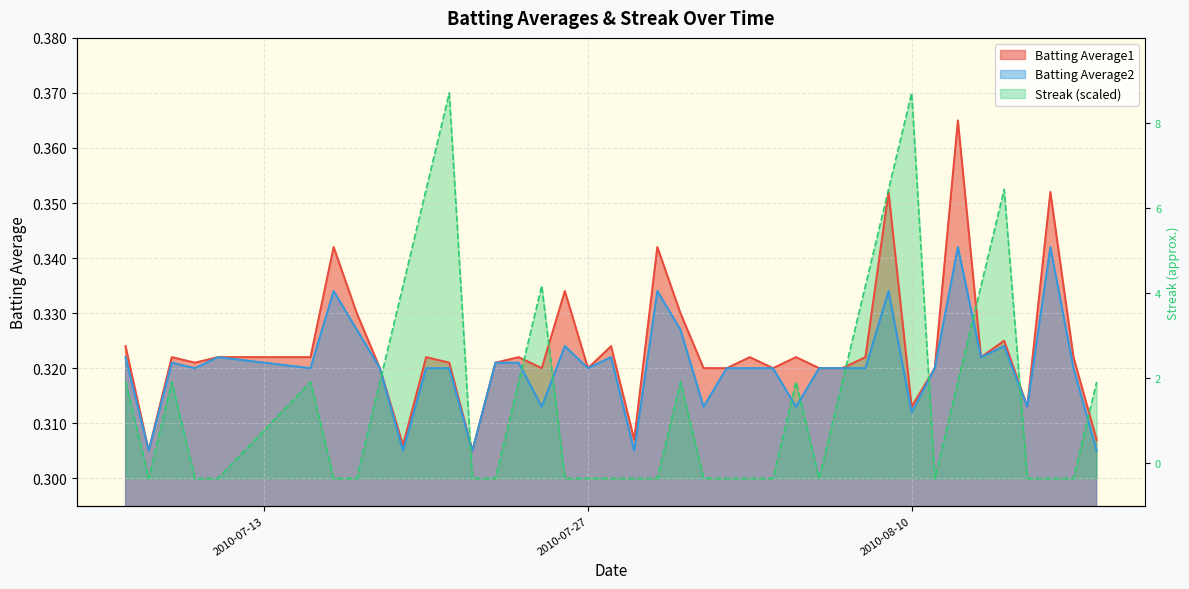

True or false: Batting Average1 and Batting Average2 cross at least once.

False